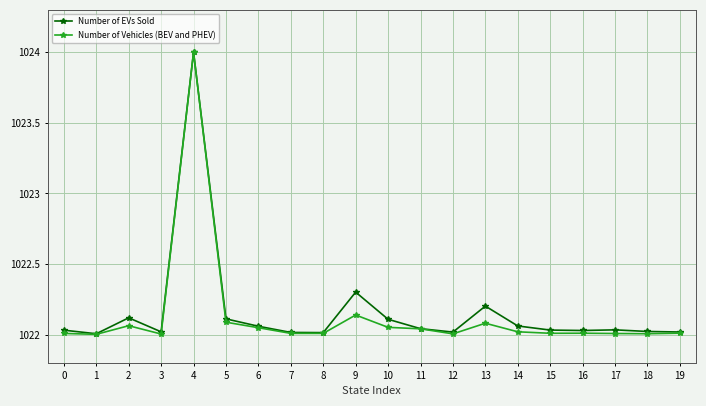

Is it true that Number of EVs Sold equals 1022.1 at 5?

True